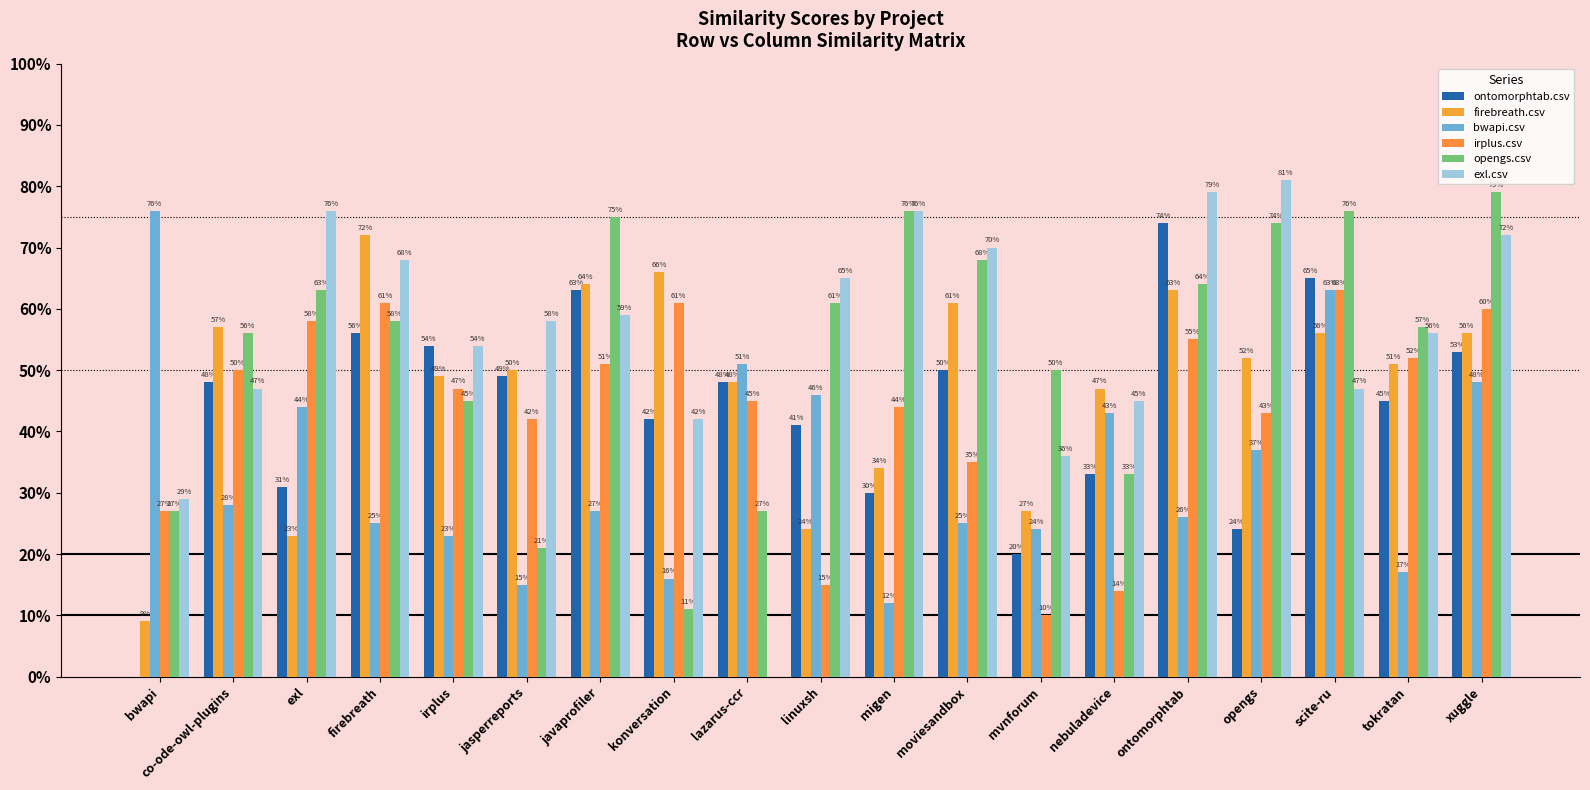

Does the chart contain stacked bars?

No